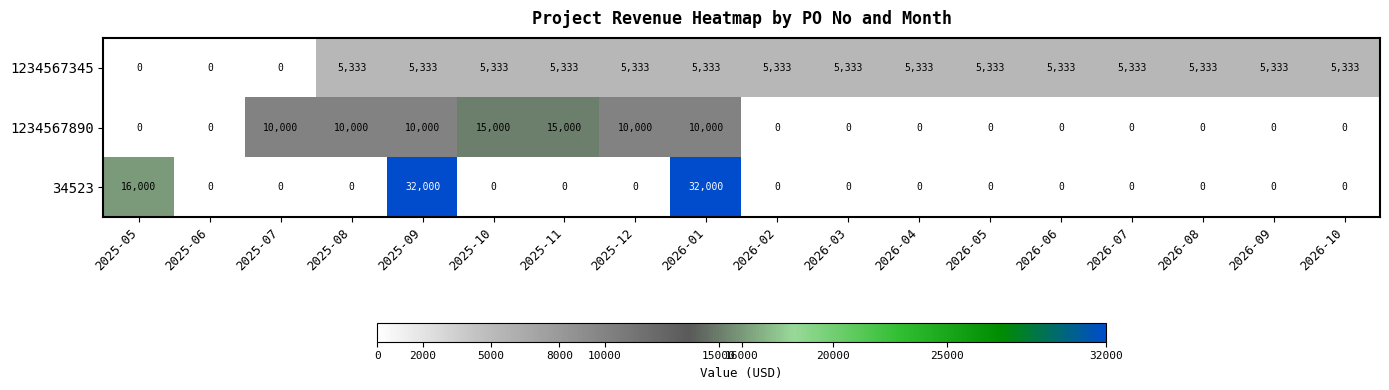

Rank the series by their maximum value, from lowest to highest.

1234567345, 1234567890, 34523